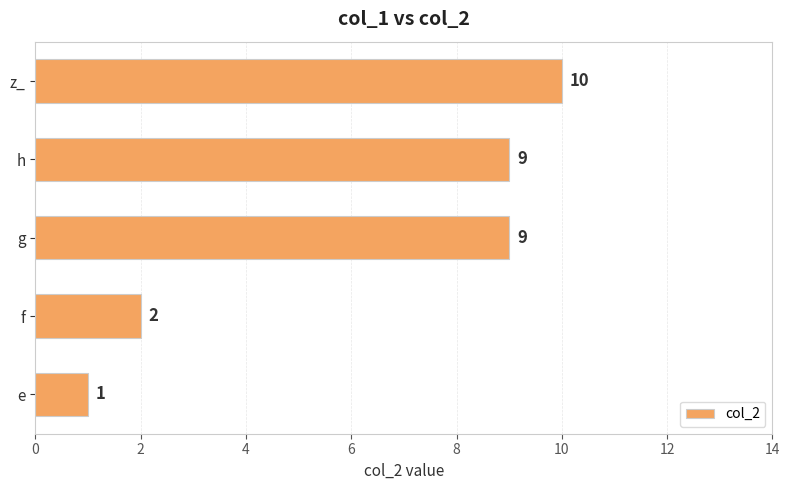

At which label is the value closest to 5?

f